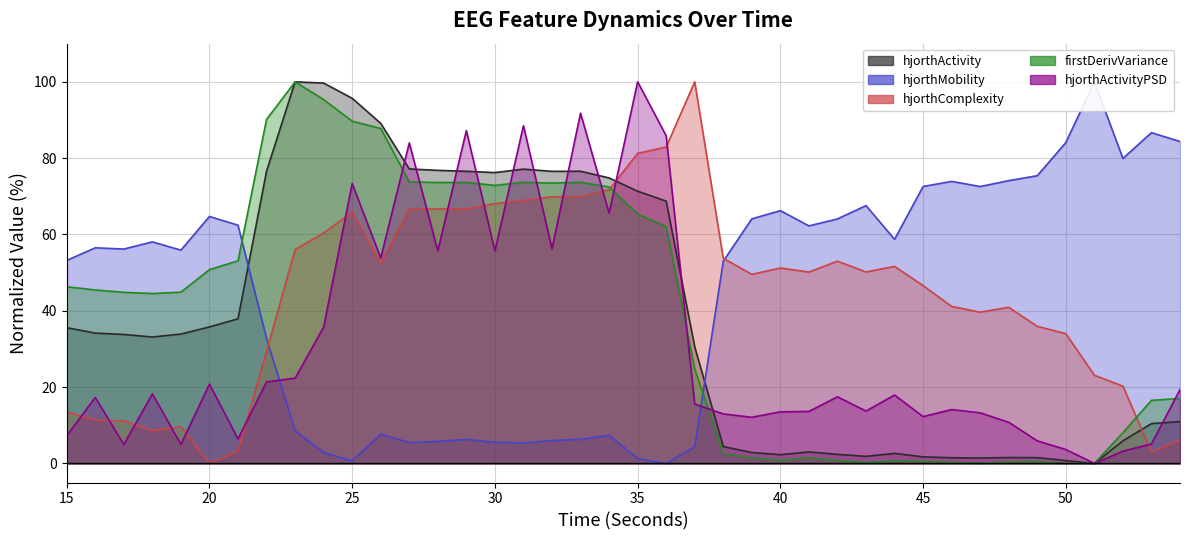

At how many categories does at least one series exceed 92?

6